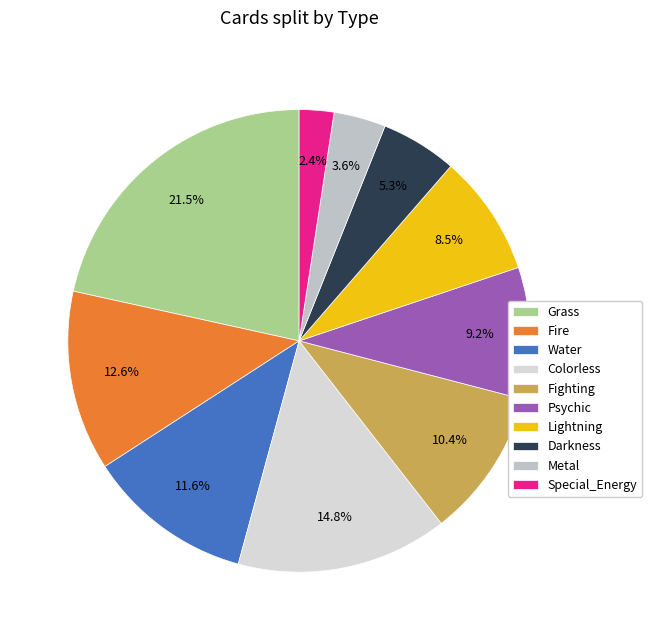

Is it true that Fighting is 49% of the pie?

False